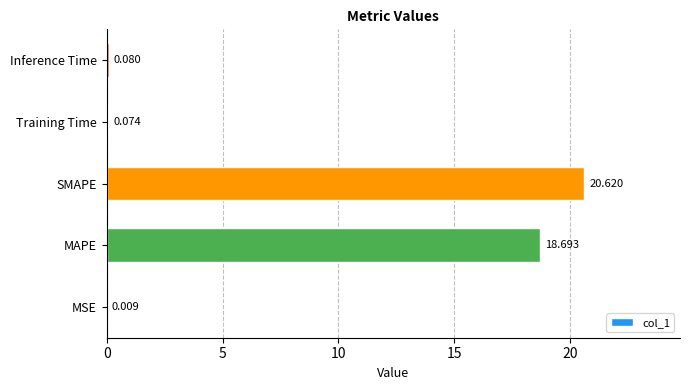

Which category has the highest value across all series?

SMAPE